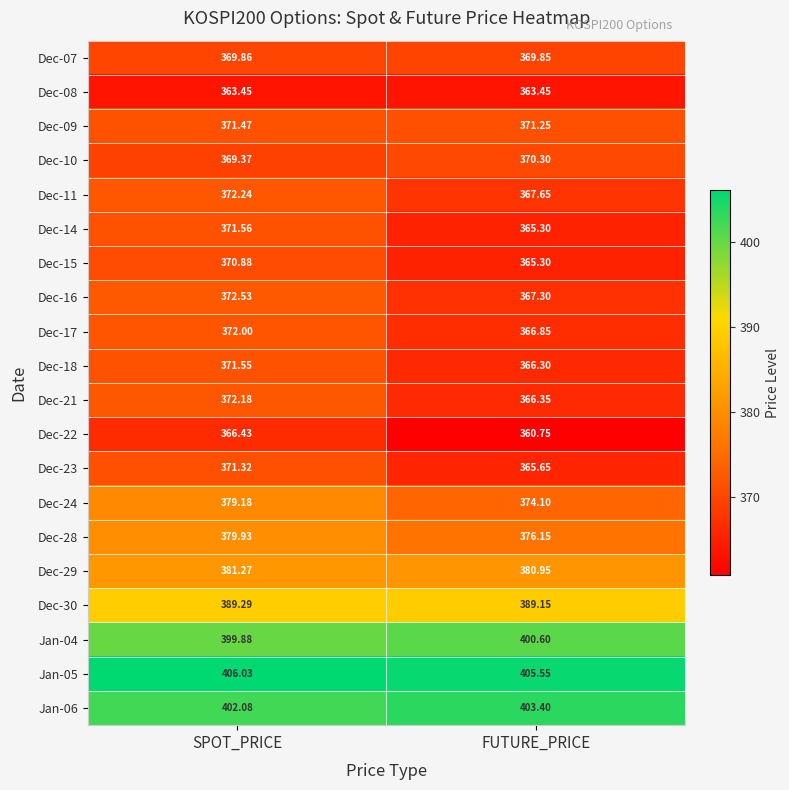

At which label is Dec-23 closest to 368?

FUTURE_PRICE